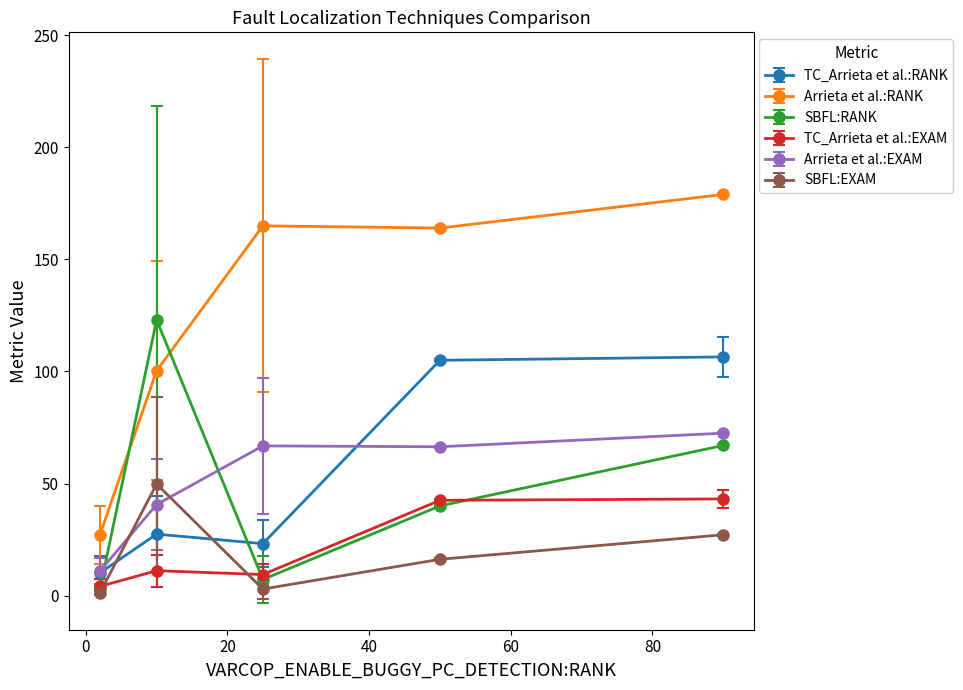

How many interior local peaks does the SBFL:EXAM series have?

1